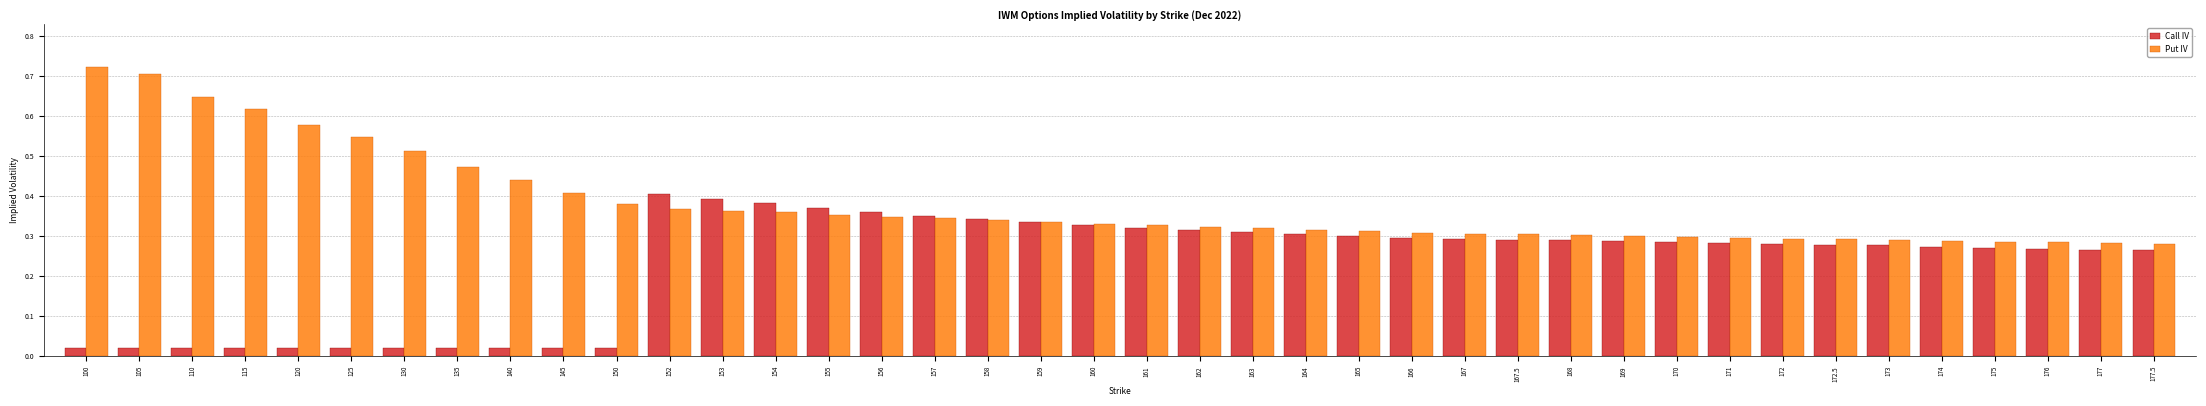

What are all the series names shown in the legend?

Call IV, Put IV